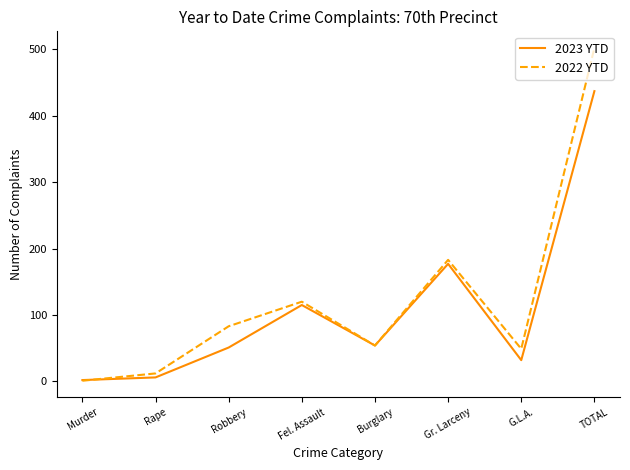

Reading right to left, extract all data points from this chart.

2023 YTD: TOTAL=437	G.L.A.=32	Gr. Larceny=177	Burglary=54	Fel. Assault=115	Robbery=51	Rape=6	Murder=2
2022 YTD: TOTAL=502	G.L.A.=49	Gr. Larceny=183	Burglary=54	Fel. Assault=120	Robbery=83	Rape=12	Murder=1